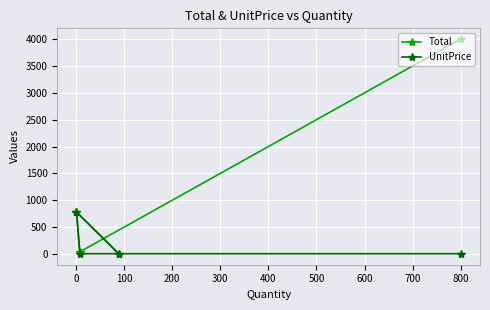

Which series has the widest spread of values?

Total